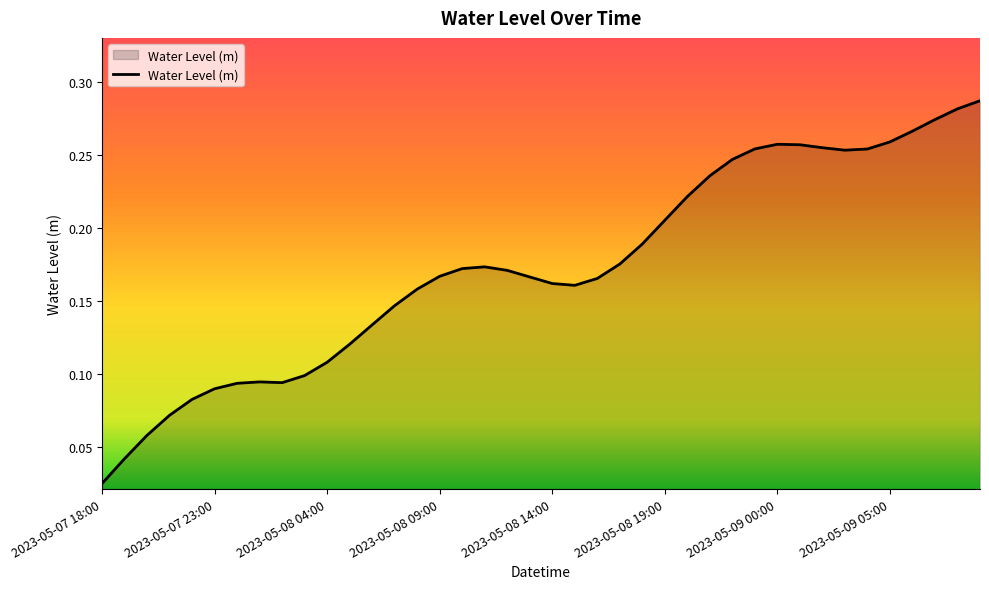

How many lines are shown in the chart?

1